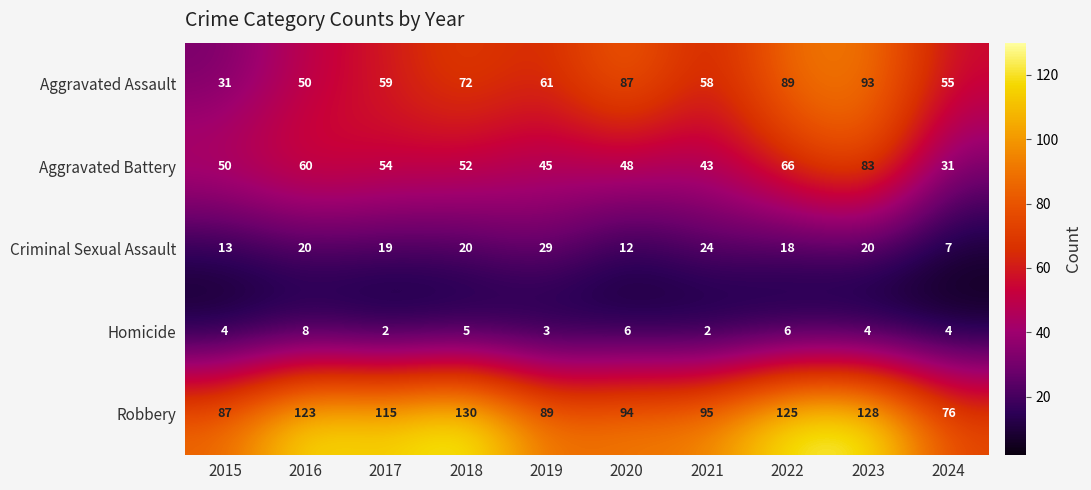

Which series has the largest range (max minus min)?

Aggravated Assault